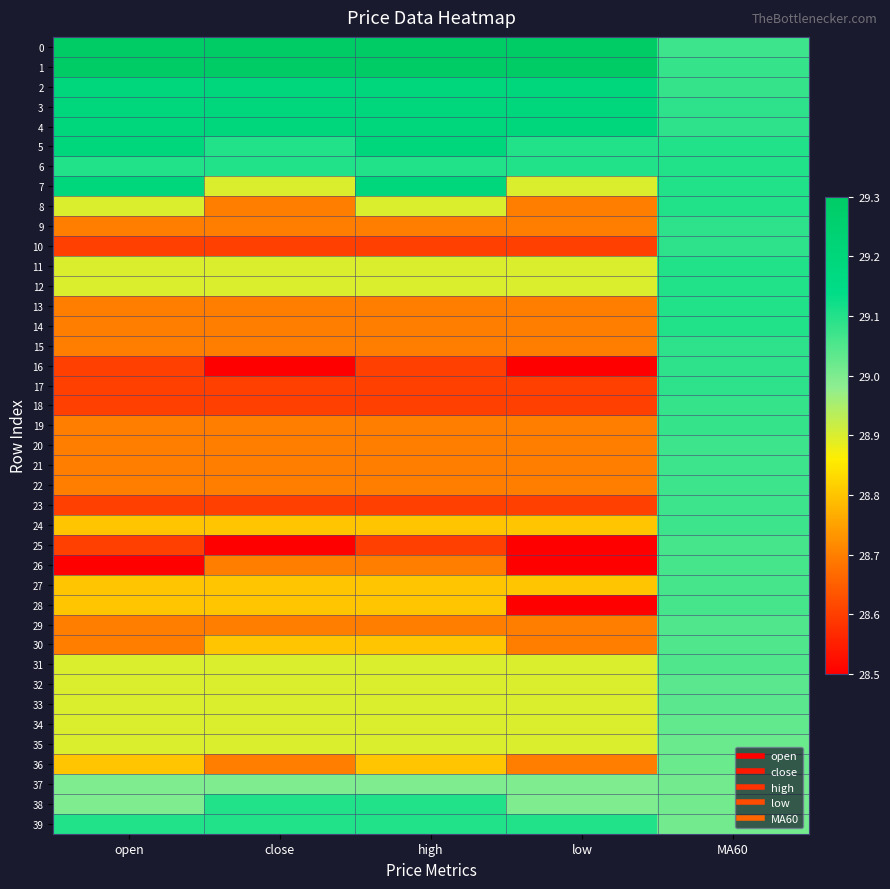

At which category does the chart reach its peak across all series?

open